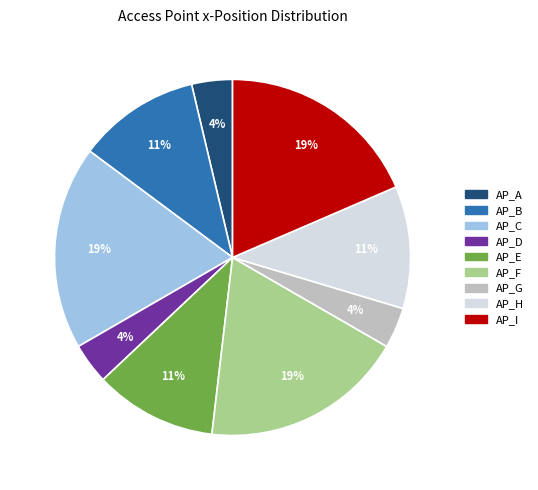

What percentage is the AP_A slice, to the nearest percent?

4%